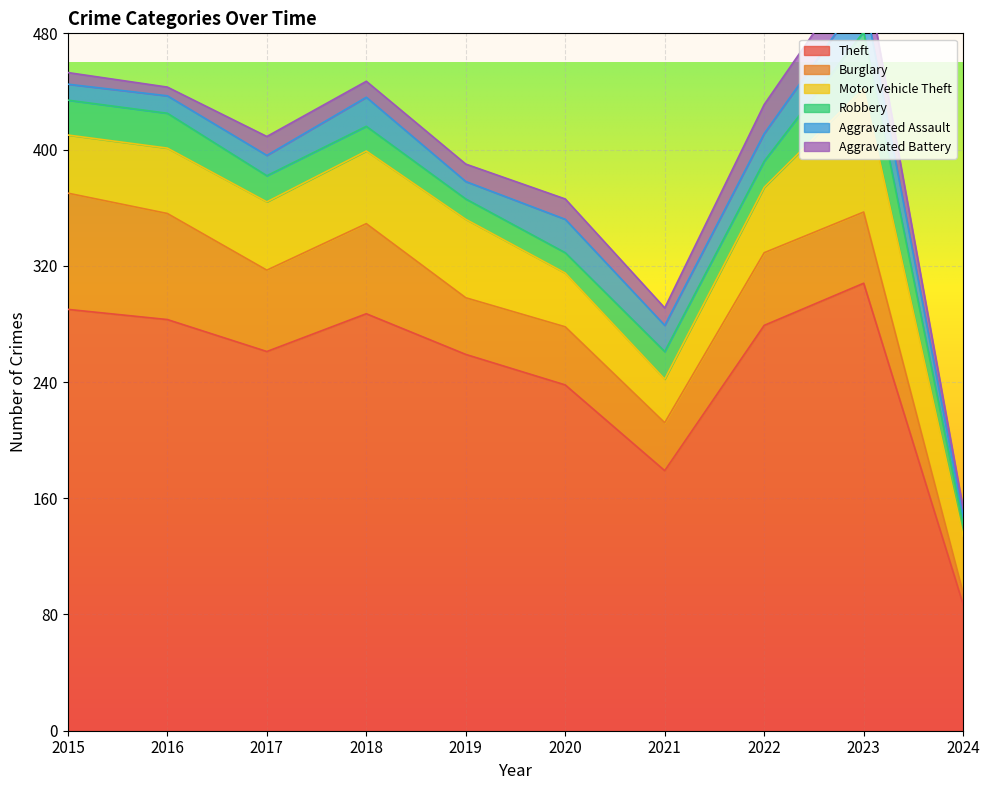

What is the spread (max minus min) of values at 2019?

247